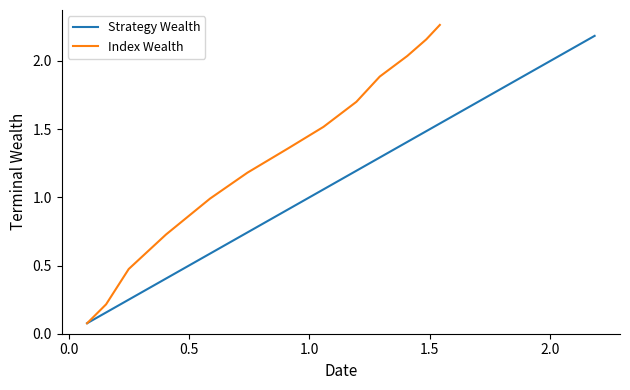

What is the difference between the maximum and minimum values in the Index Wealth series?

2.2